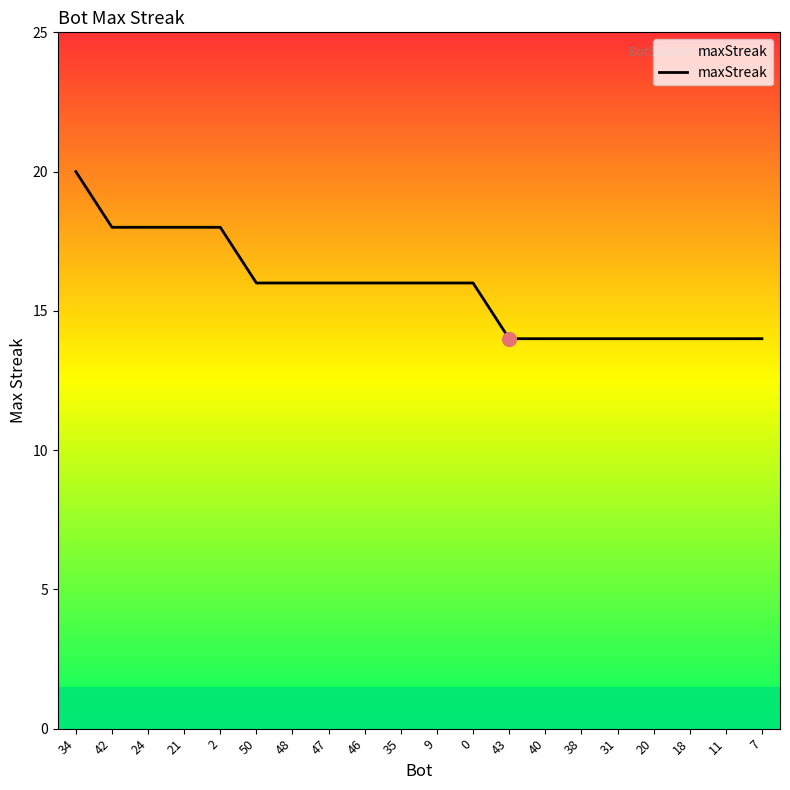

Approximately how many times larger is the value at 7 compared to 9?

0.9